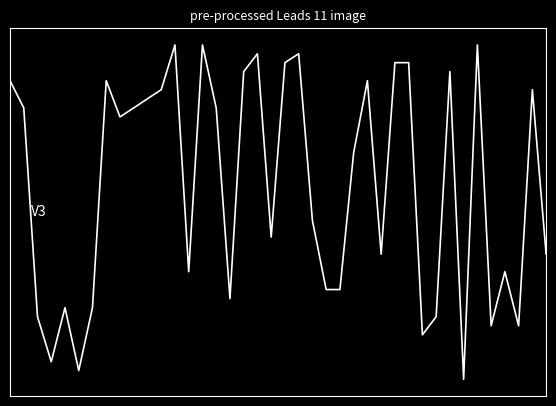

Is this an area chart (filled region under the line)?

No